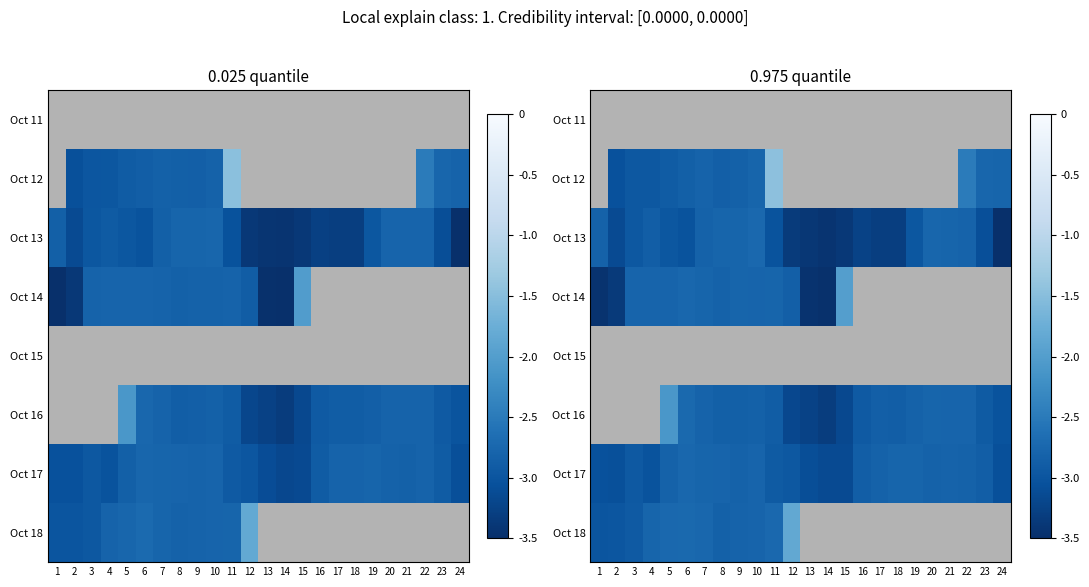

True or false: row_0 has a value of -0.0 at 8.

False